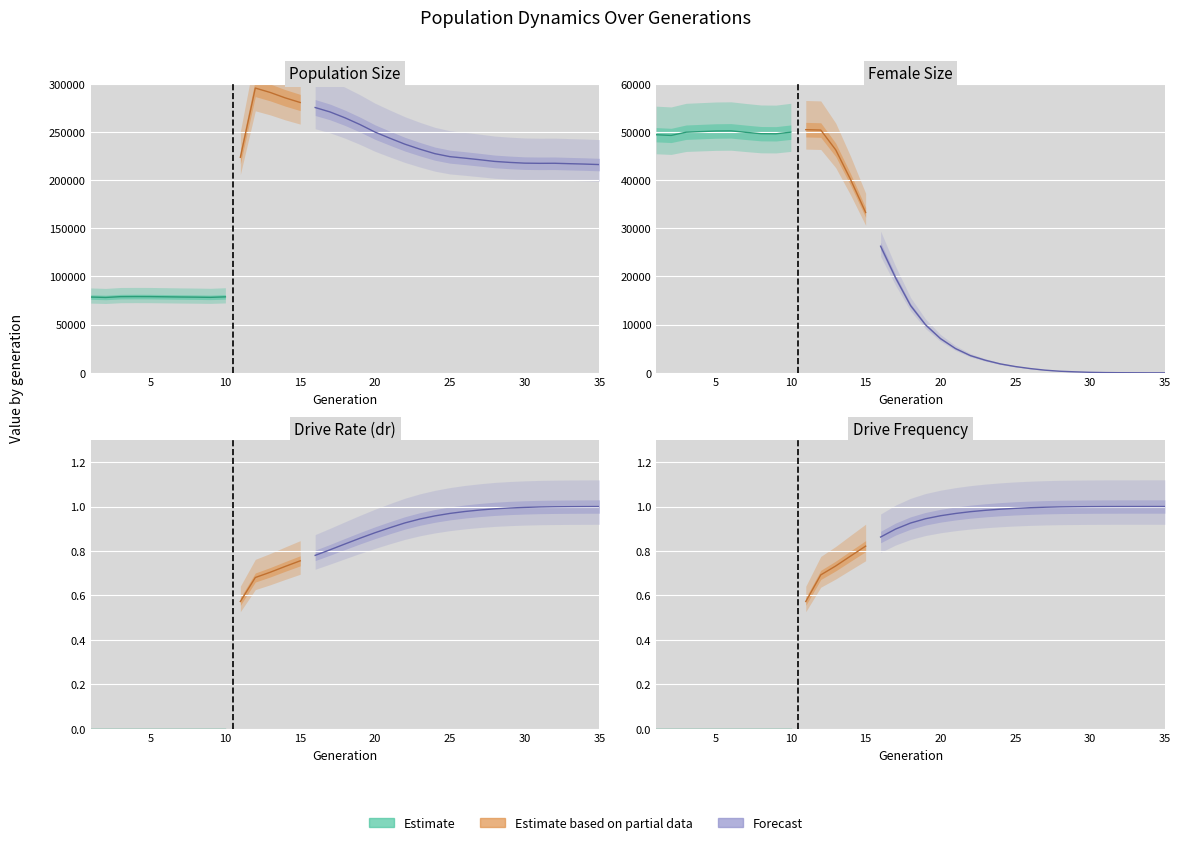

The value of rate_dr at 3 is -0.3. True or false?

False